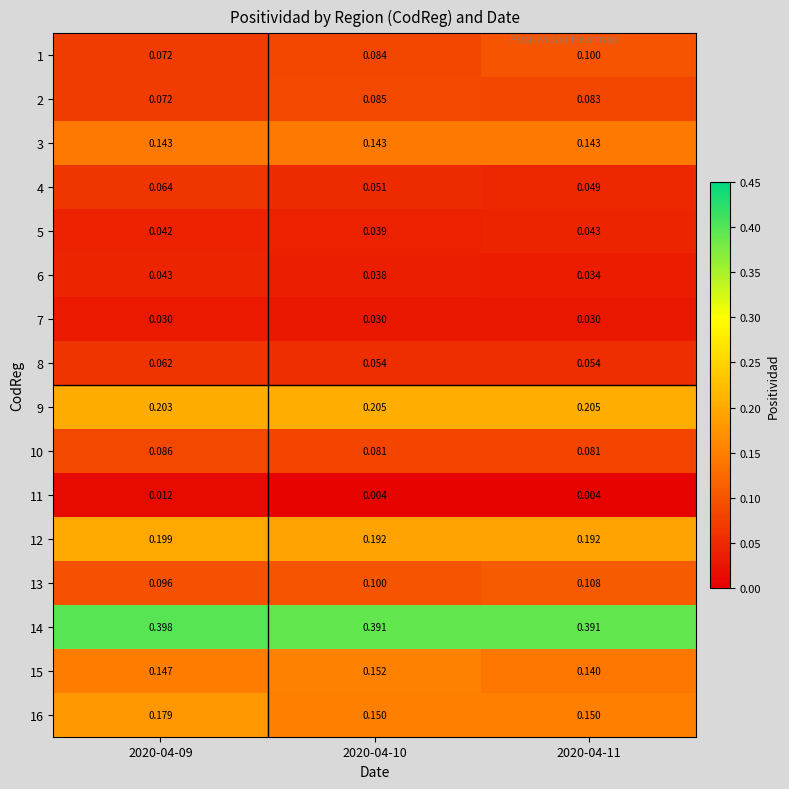

Is the value of 16 at 2020-04-11 greater than the value of 15 at 2020-04-11?

Yes